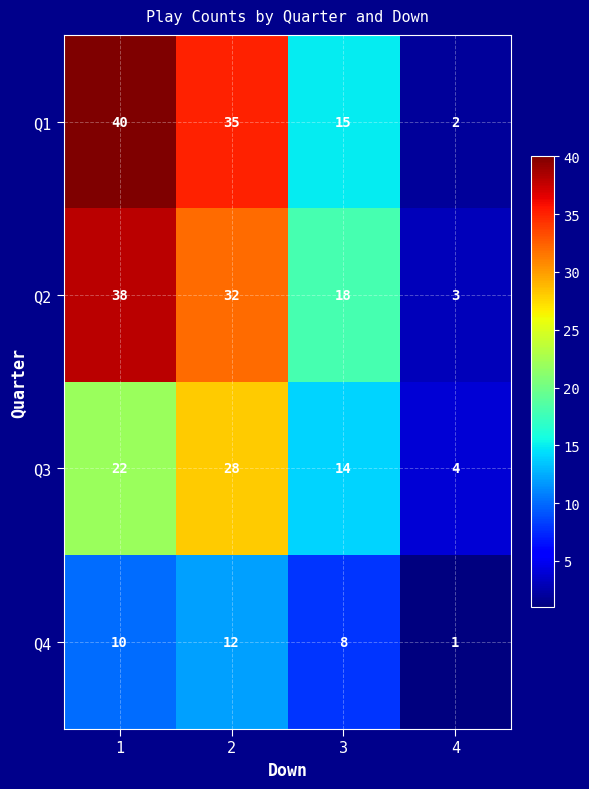

What is the sum of the Q1 values at 1 and 4?

42